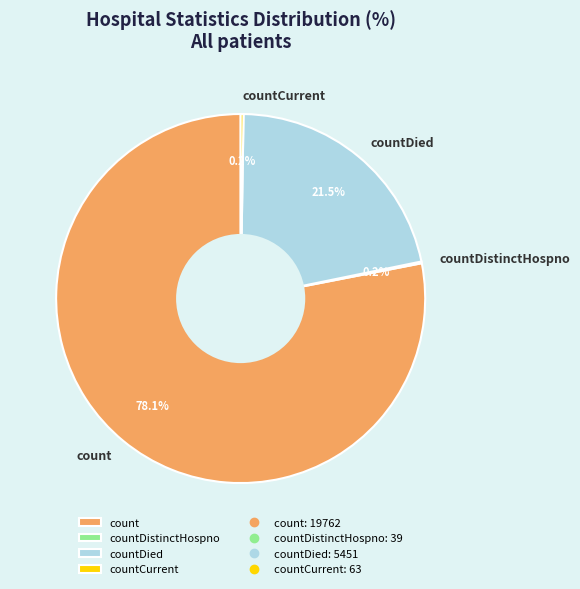

Does any single category account for the majority?

Yes